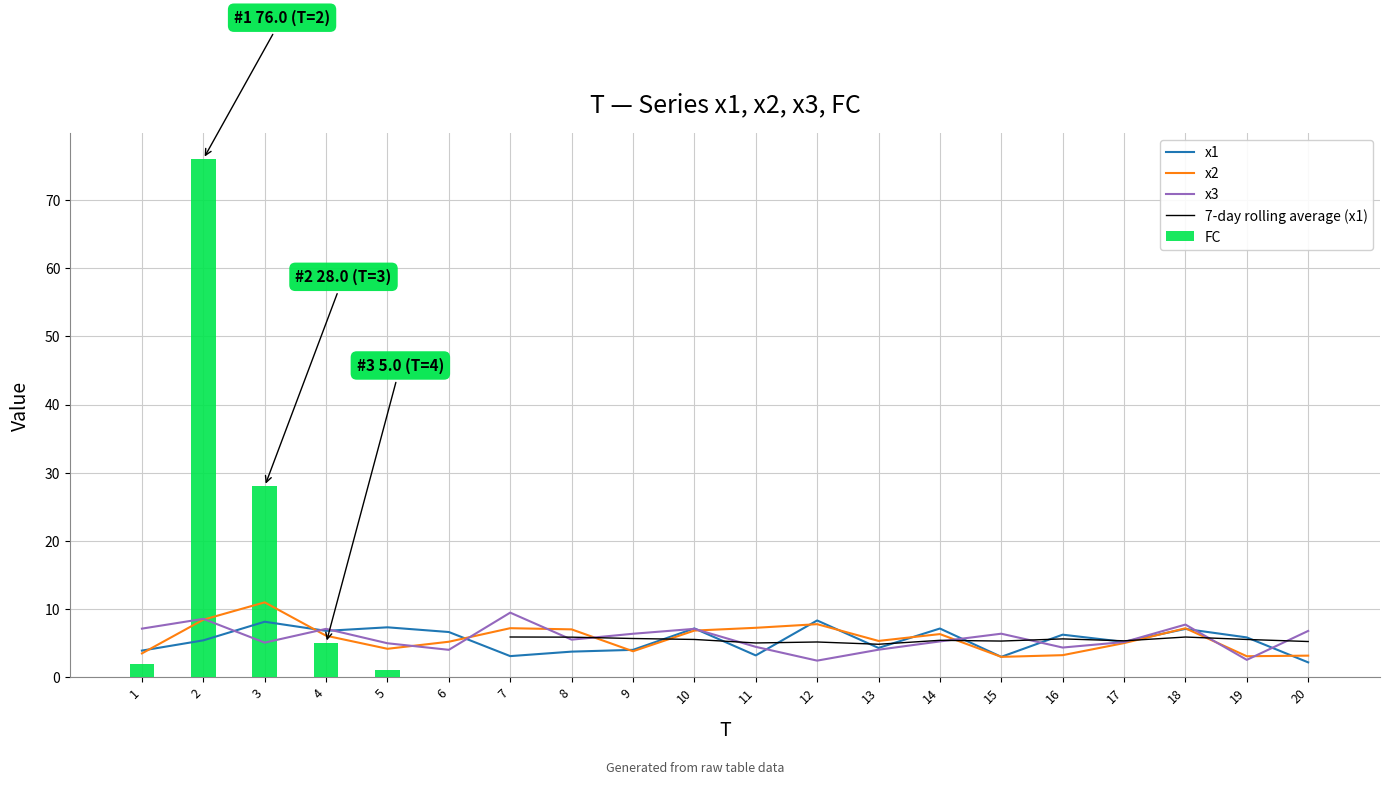

True or false: 7-day rolling average (x1) has a value of 5.3 at 17.

True